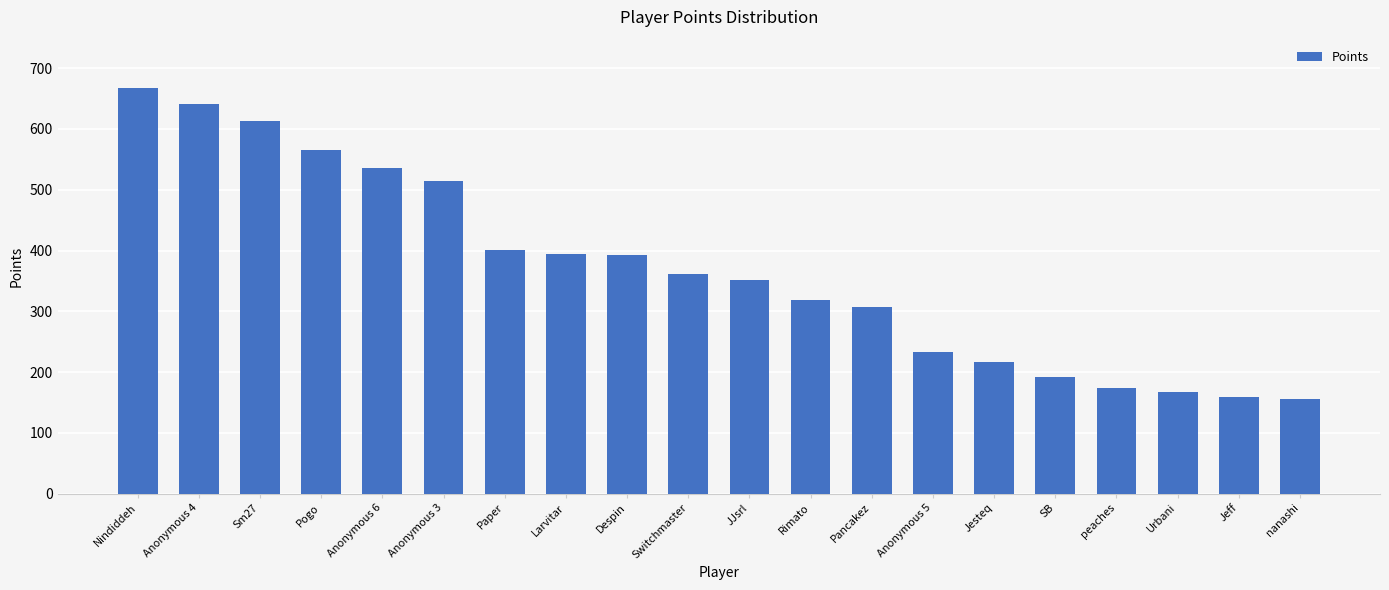

What is the change in value from Nindiddeh to peaches?

-494